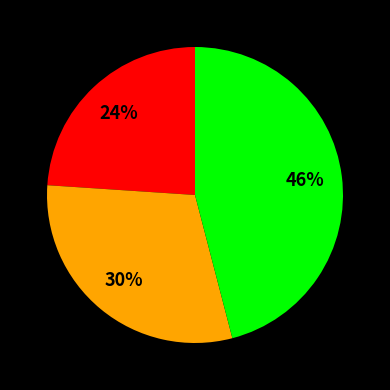

To the nearest percent, what is the difference between the largest and smallest slice percentages?

22%